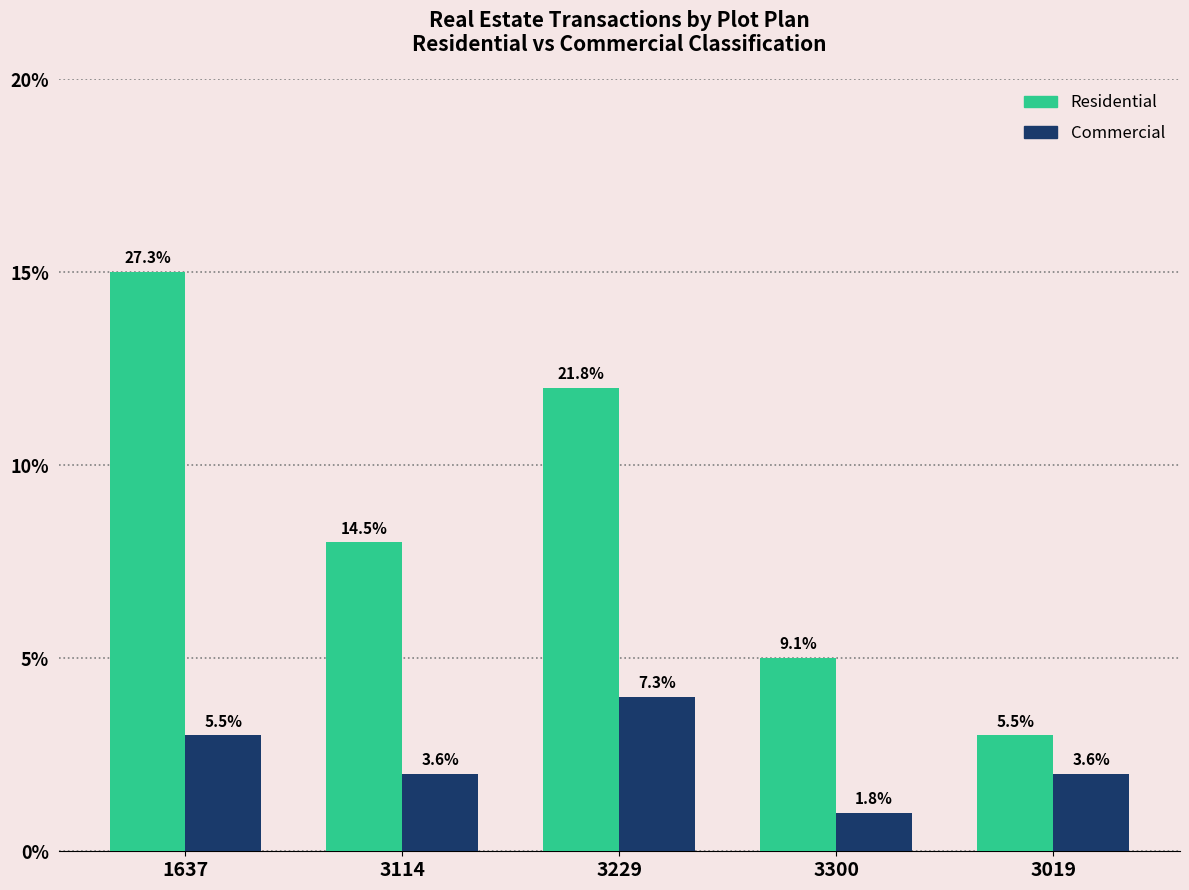

Is it true that Residential equals 8 at 3114?

True